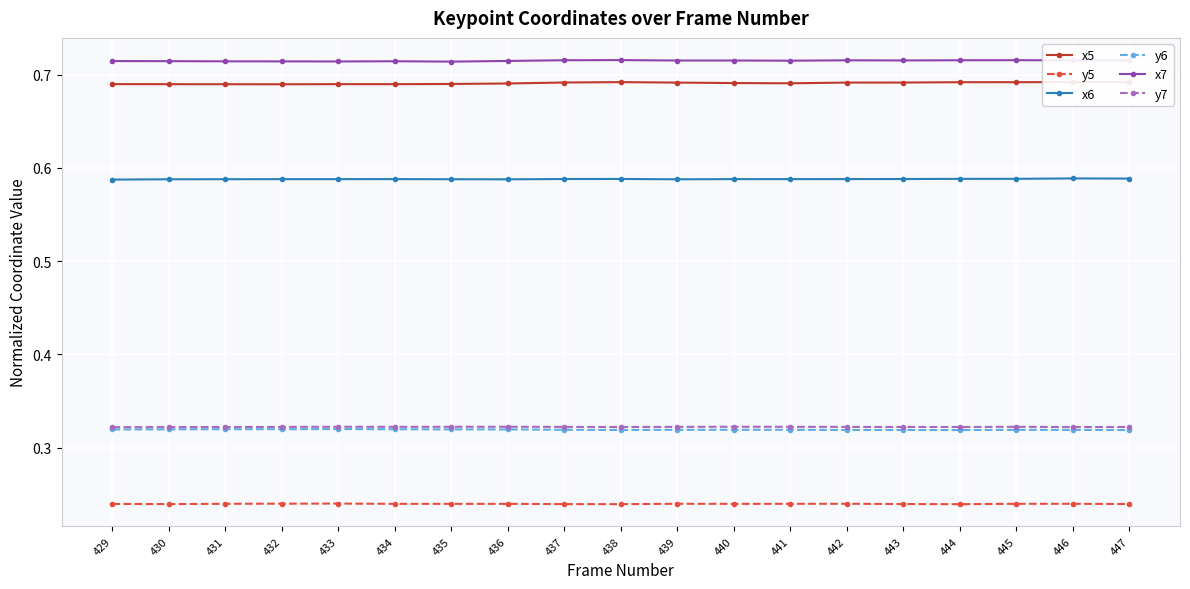

Which has a higher value, 442 or 435?

442